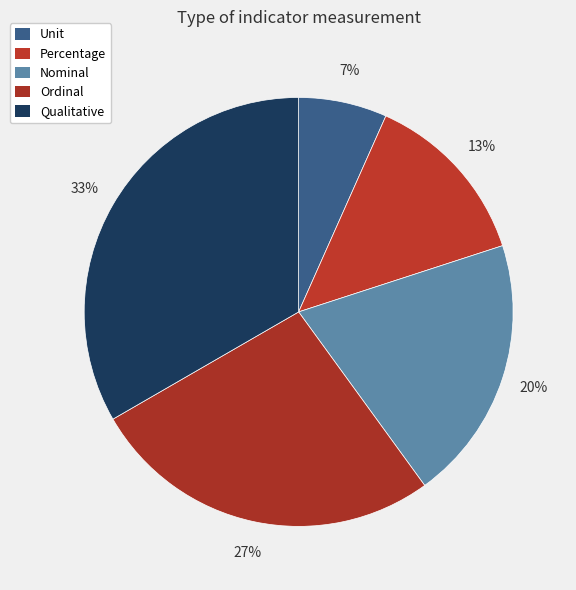

How many slices are in this pie chart?

5